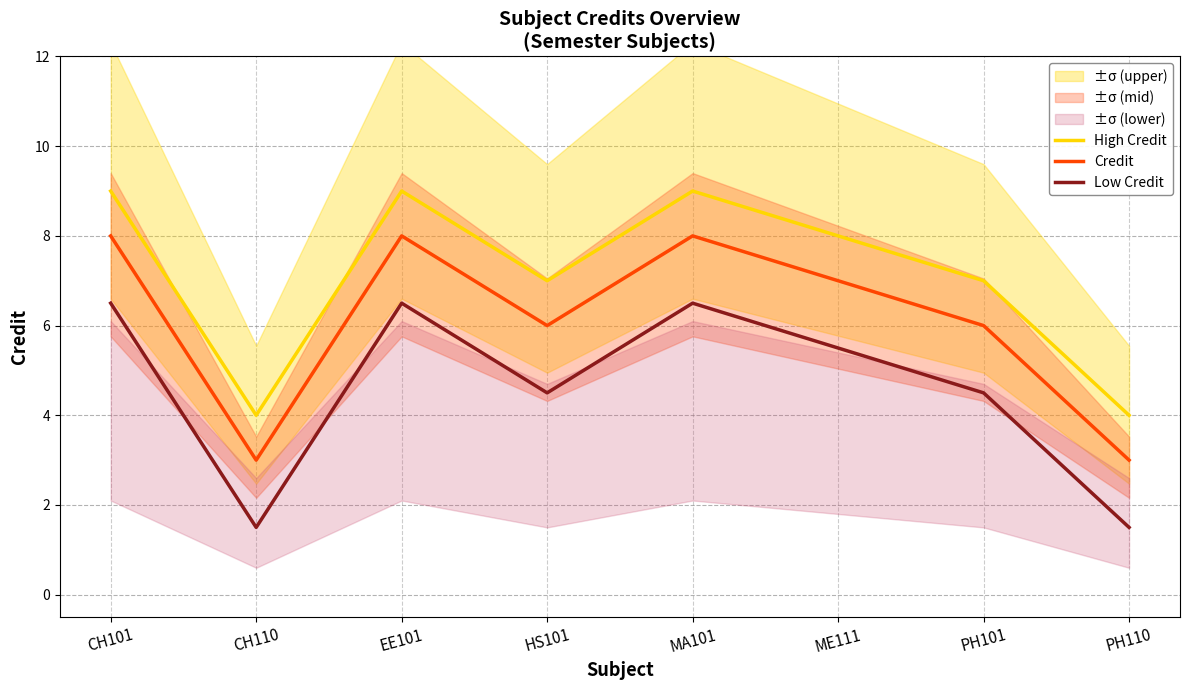

Which series has the widest spread of values?

High Credit